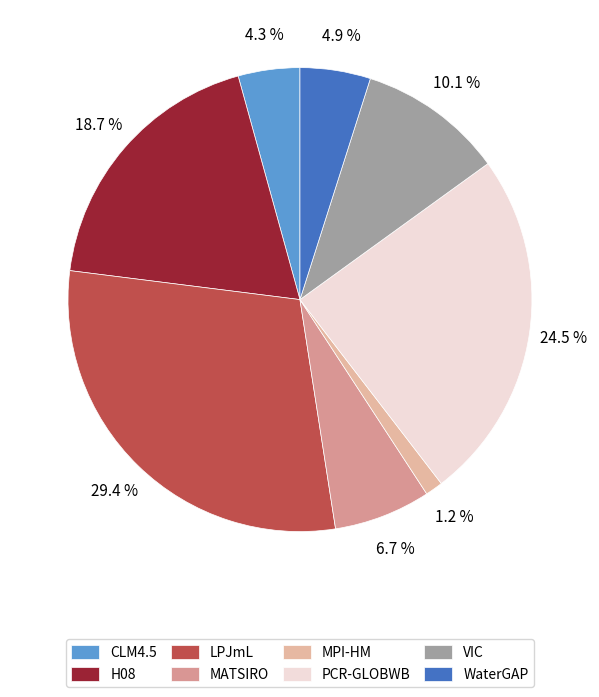

Is it true that H08 is 19% of the pie?

True